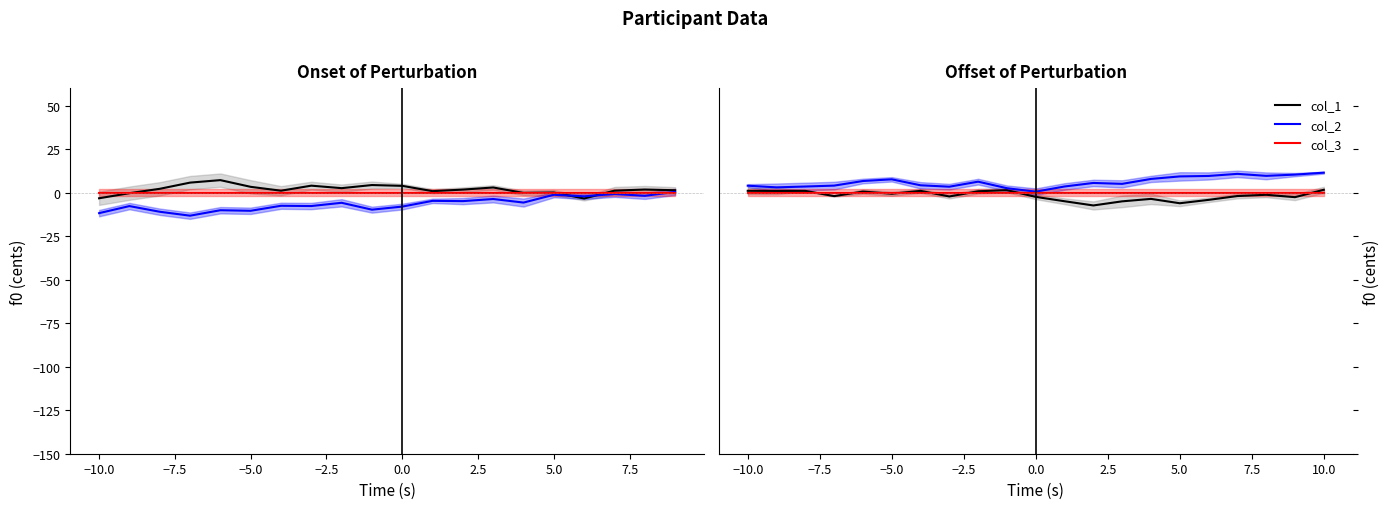

True or false: col_3 and col_1 intersect in this chart.

True